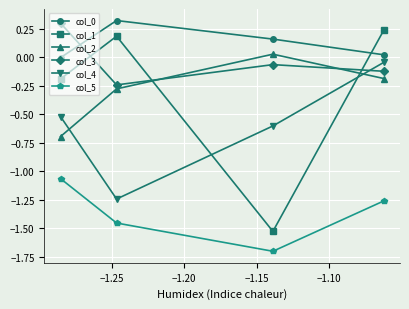

What is the smallest value displayed?

-1.7